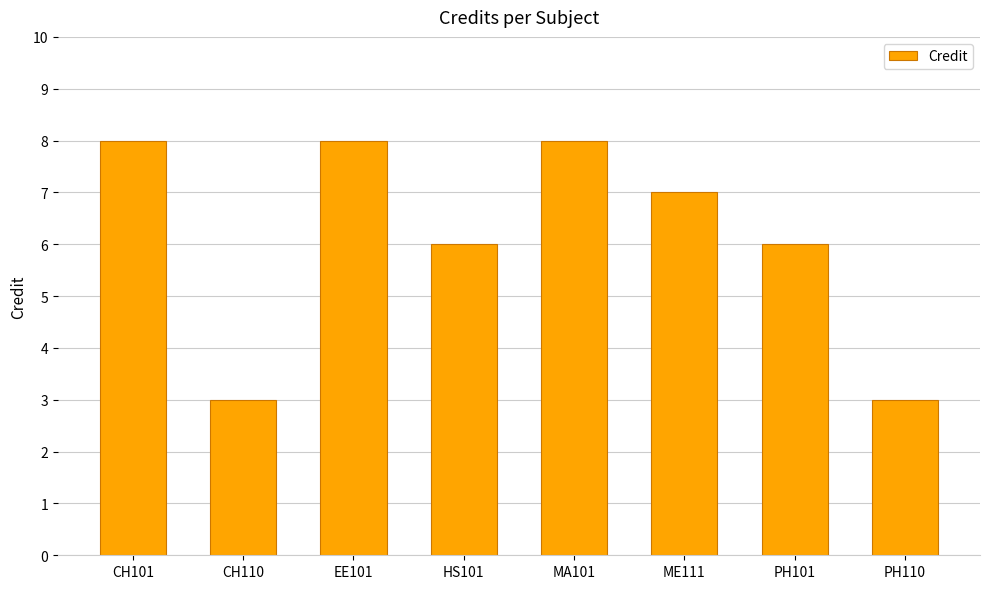

What is the sum of the values at ME111 and PH101?

13